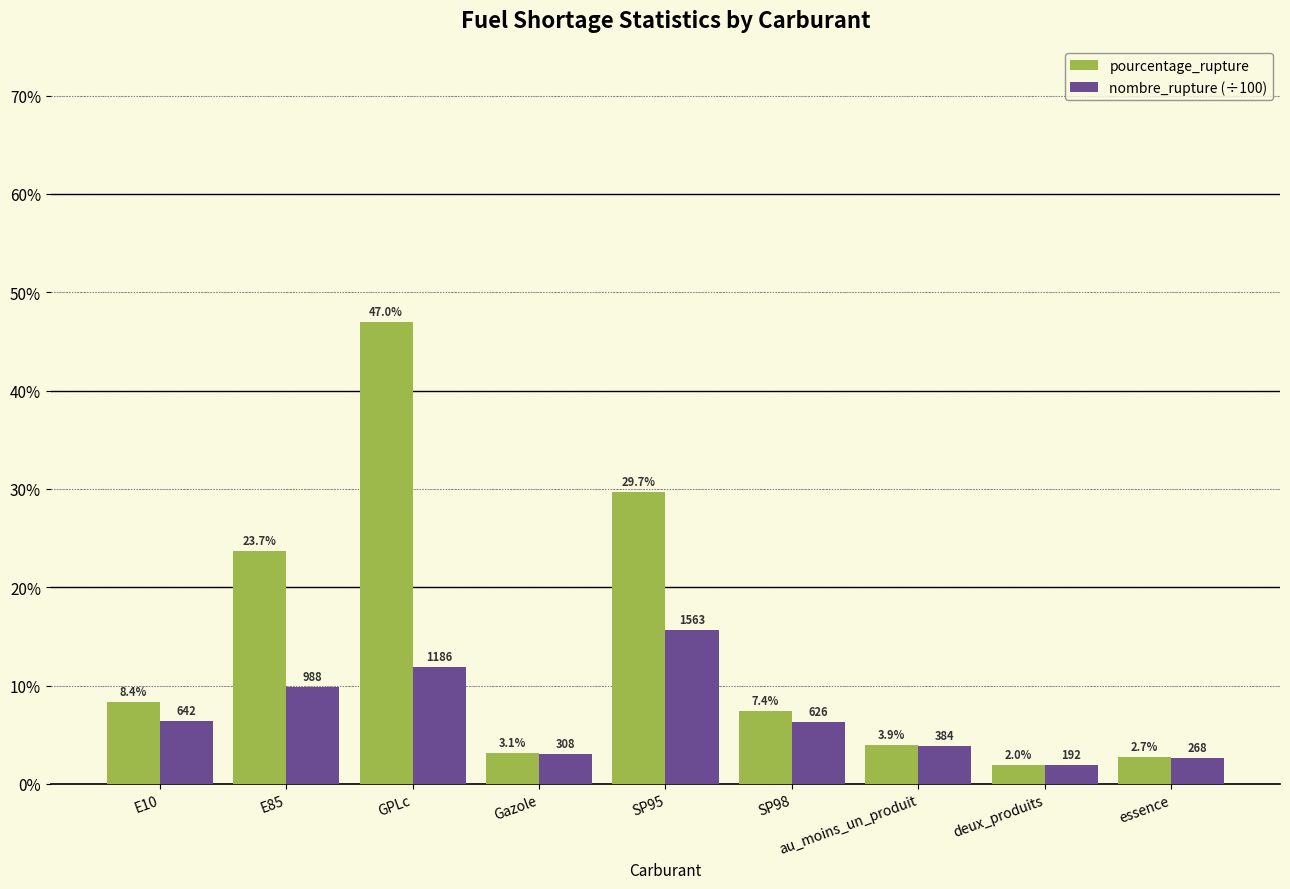

What is the label of the 4th bar from the right?

SP98